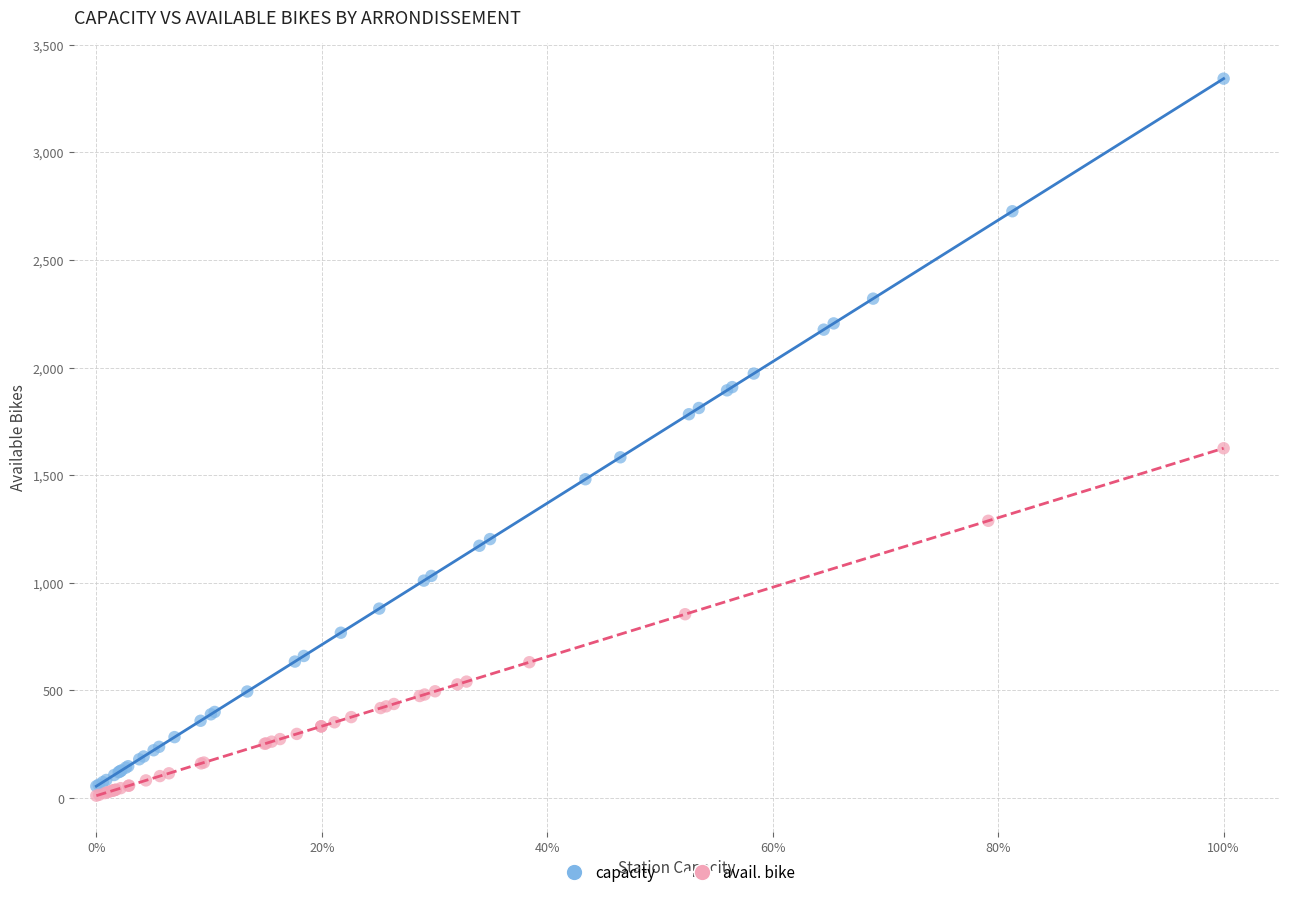

Which series has the largest Y range (max minus min)?

capacity